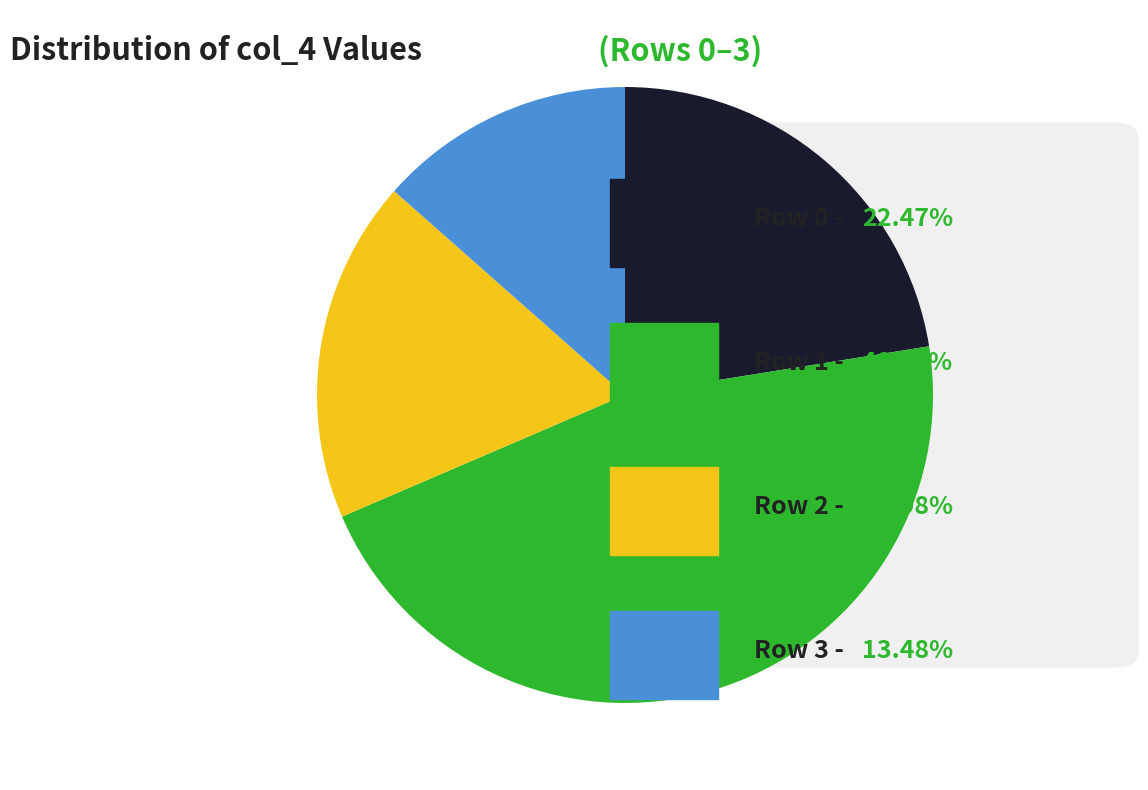

Does any single category account for the majority?

No